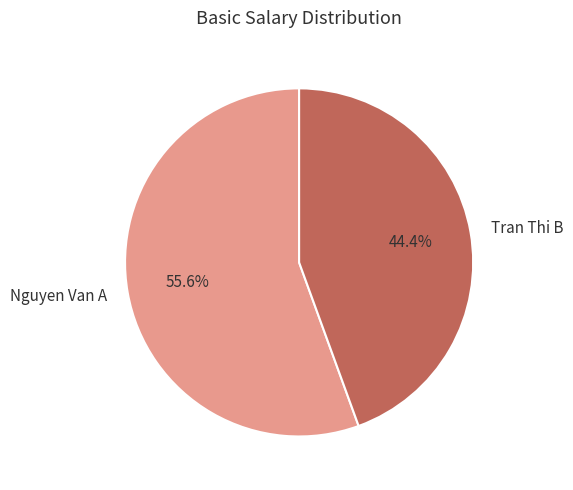

Count the number of slices in the pie.

2